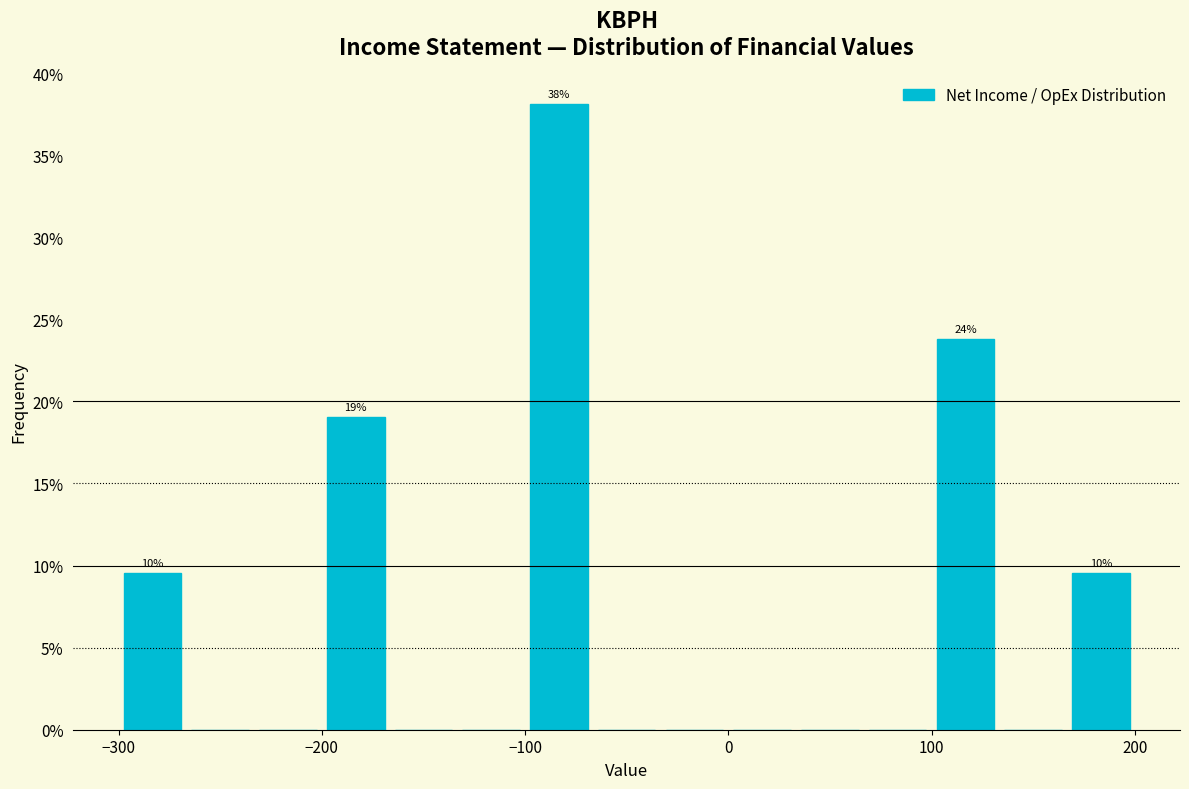

Around what value on the x-axis is the tallest bar? Give the approximate position of its centre, as read against the axis.

-80